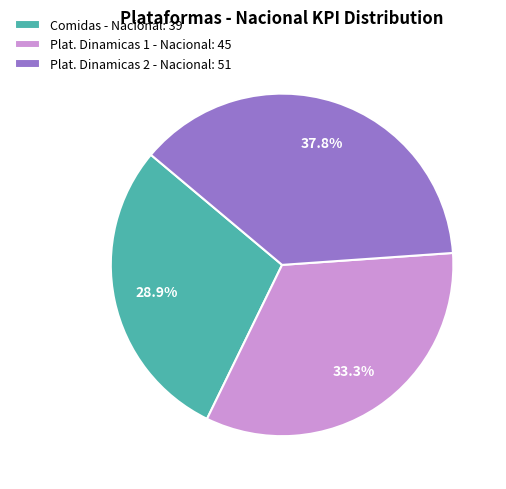

Which category has the smallest portion of the pie?

Comidas - Nacional